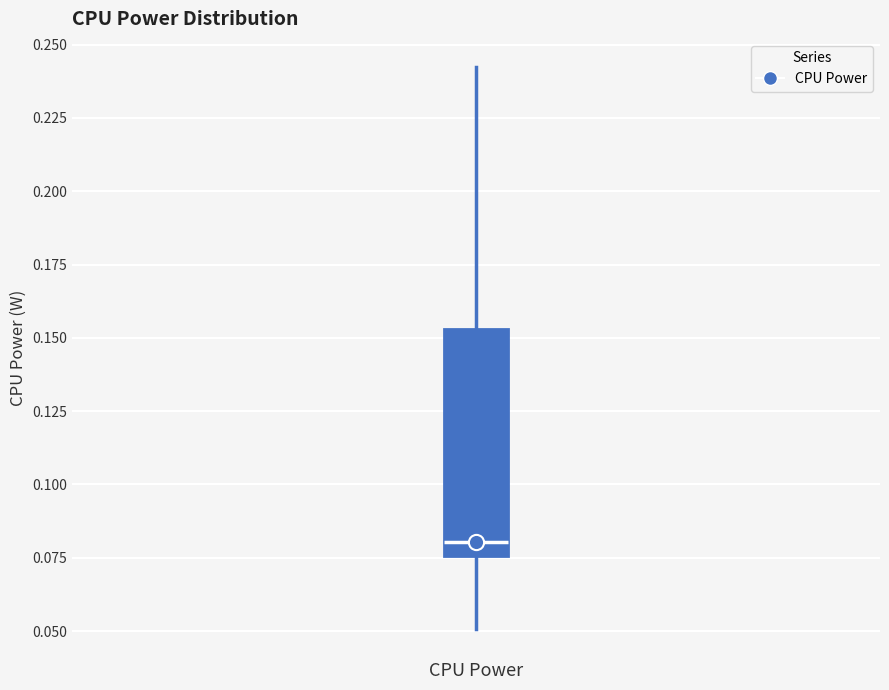

Where does the lower whisker of the box for CPU Power end on the y-axis? The values are not printed on the chart, so give them approximately, as read against the axis.

0.050